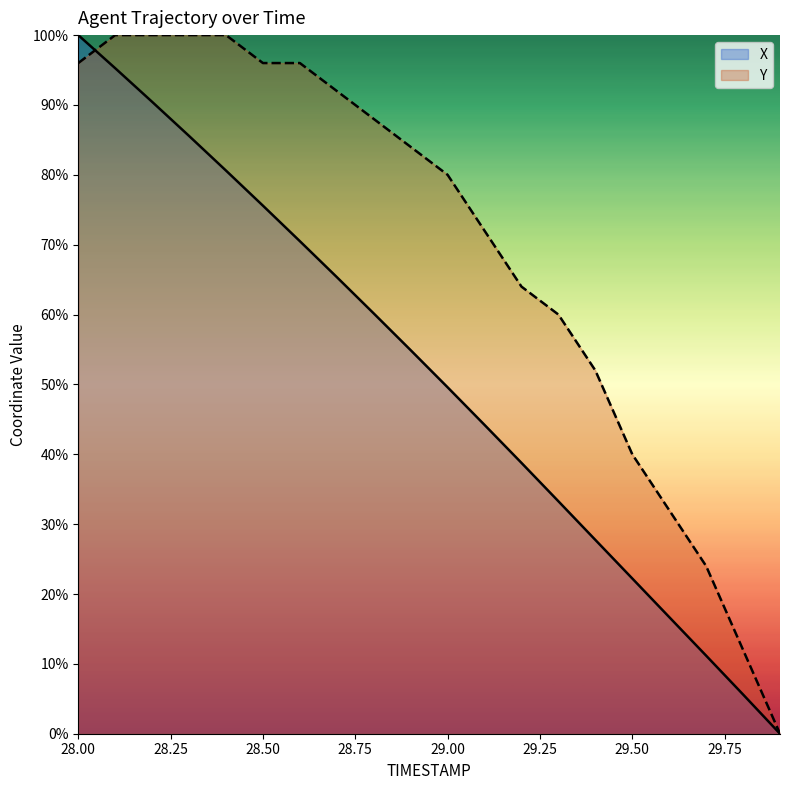

List the labels in order of X value, largest first.

28.0, 28.1, 28.2, 28.3, 28.4, 28.5, 28.6, 28.7, 28.8, 28.9, 29.0, 29.1, 29.2, 29.3, 29.4, 29.5, 29.6, 29.7, 29.8, 29.9